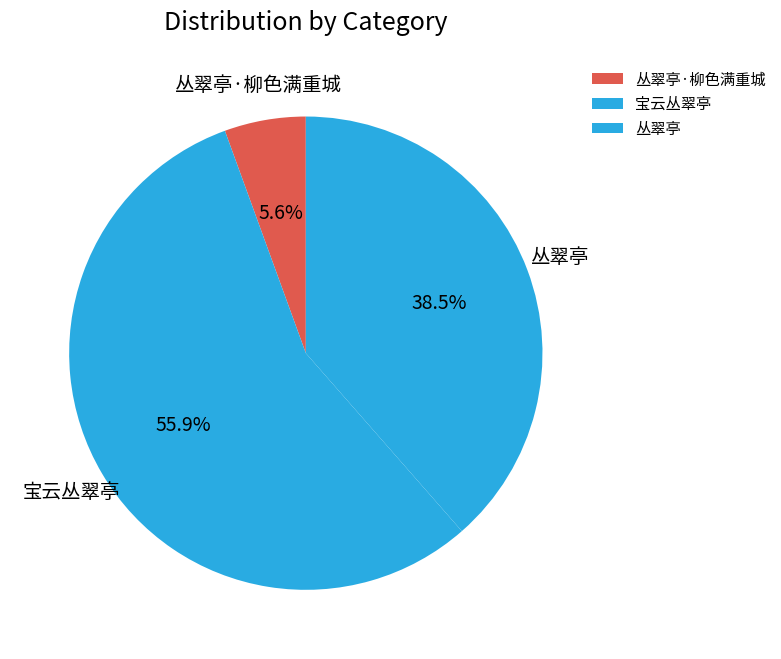

What is the ratio of the value at 宝云丛翠亭 to the value at 丛翠亭?

1.5